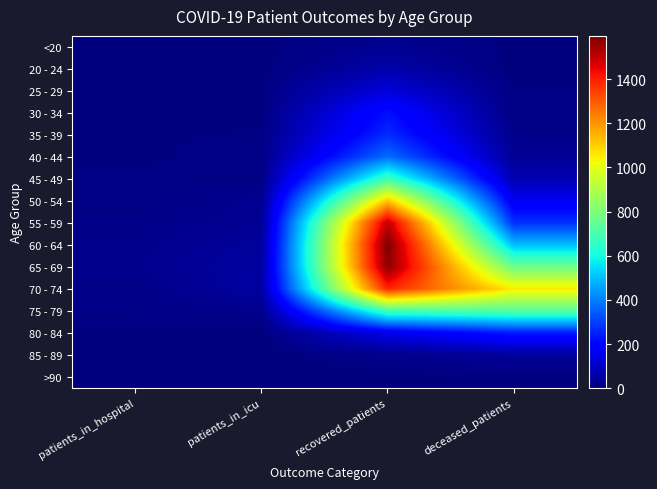

Reading right to left, transcribe all the data shown in this chart.

<20: deceased_patients=3	recovered_patients=28	patients_in_icu=2	patients_in_hospital=0
20 - 24: deceased_patients=0	recovered_patients=61	patients_in_icu=1	patients_in_hospital=4
25 - 29: deceased_patients=8	recovered_patients=128	patients_in_icu=6	patients_in_hospital=3
30 - 34: deceased_patients=7	recovered_patients=220	patients_in_icu=5	patients_in_hospital=1
35 - 39: deceased_patients=18	recovered_patients=266	patients_in_icu=7	patients_in_hospital=5
40 - 44: deceased_patients=33	recovered_patients=370	patients_in_icu=14	patients_in_hospital=3
45 - 49: deceased_patients=70	recovered_patients=675	patients_in_icu=10	patients_in_hospital=10
50 - 54: deceased_patients=163	recovered_patients=1112	patients_in_icu=28	patients_in_hospital=9
55 - 59: deceased_patients=274	recovered_patients=1503	patients_in_icu=32	patients_in_hospital=14
60 - 64: deceased_patients=497	recovered_patients=1596	patients_in_icu=41	patients_in_hospital=21
65 - 69: deceased_patients=769	recovered_patients=1575	patients_in_icu=49	patients_in_hospital=23
70 - 74: deceased_patients=1052	recovered_patients=1389	patients_in_icu=50	patients_in_hospital=14
75 - 79: deceased_patients=726	recovered_patients=693	patients_in_icu=20	patients_in_hospital=14
80 - 84: deceased_patients=244	recovered_patients=150	patients_in_icu=2	patients_in_hospital=4
85 - 89: deceased_patients=41	recovered_patients=19	patients_in_icu=0	patients_in_hospital=1
>90: deceased_patients=2	recovered_patients=3	patients_in_icu=0	patients_in_hospital=0